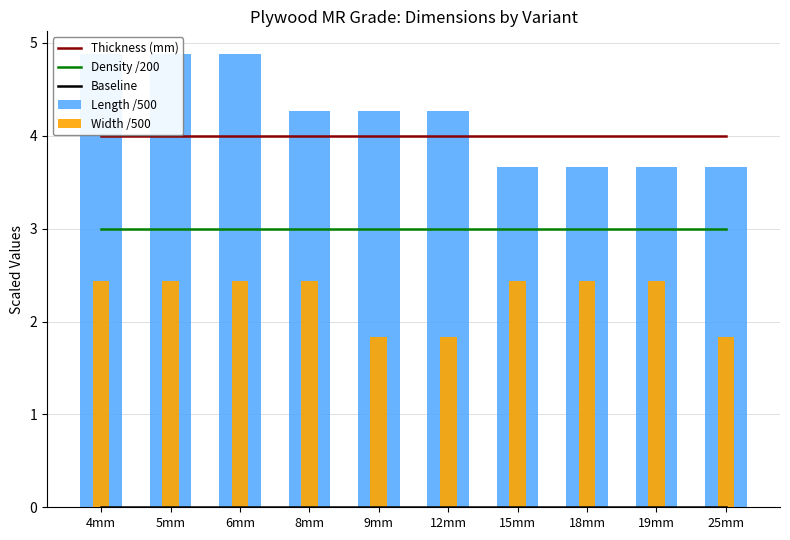

Reading right to left, transcribe all the data shown in this chart.

Thickness (mm): 25mm=4.0	19mm=4.0	18mm=4.0	15mm=4.0	12mm=4.0	9mm=4.0	8mm=4.0	6mm=4.0	5mm=4.0	4mm=4.0
Density /200: 25mm=3.0	19mm=3.0	18mm=3.0	15mm=3.0	12mm=3.0	9mm=3.0	8mm=3.0	6mm=3.0	5mm=3.0	4mm=3.0
Baseline: 25mm=0.0	19mm=0.0	18mm=0.0	15mm=0.0	12mm=0.0	9mm=0.0	8mm=0.0	6mm=0.0	5mm=0.0	4mm=0.0
Length /500: 25mm=3.7	19mm=3.7	18mm=3.7	15mm=3.7	12mm=4.3	9mm=4.3	8mm=4.3	6mm=4.9	5mm=4.9	4mm=4.9
Width /500: 25mm=1.8	19mm=2.4	18mm=2.4	15mm=2.4	12mm=1.8	9mm=1.8	8mm=2.4	6mm=2.4	5mm=2.4	4mm=2.4